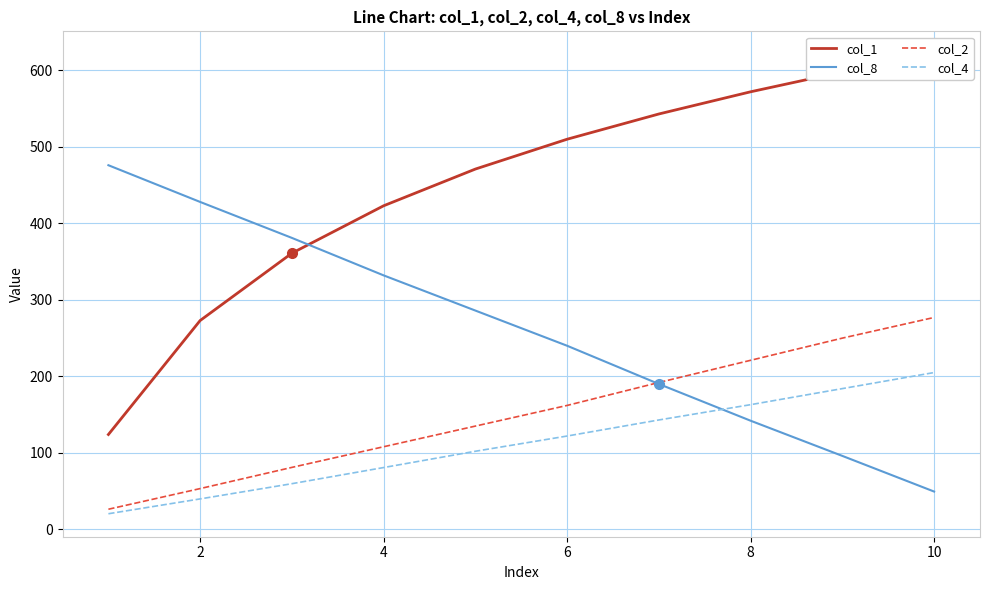

How many data points does each series have?

10